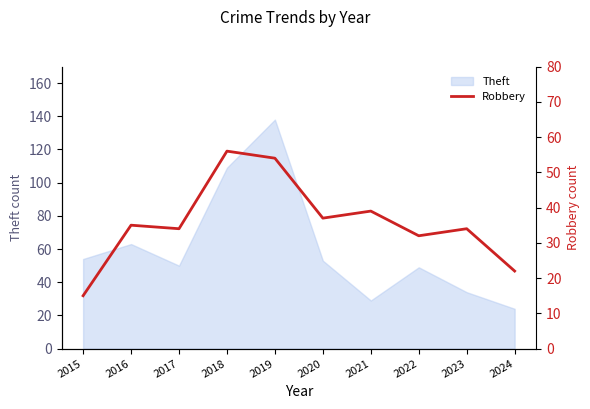

How many lines are shown in the chart?

1